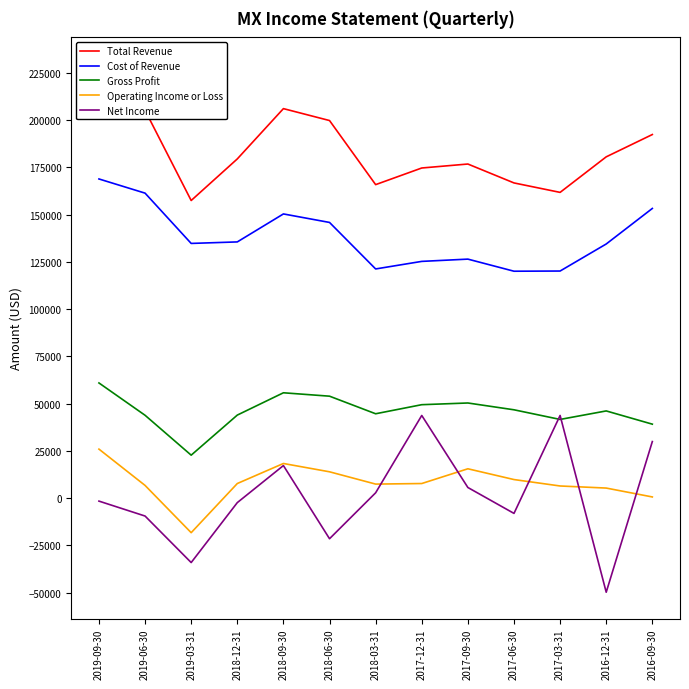

Between 2019-06-30 and 2017-03-31, which is larger?

2019-06-30